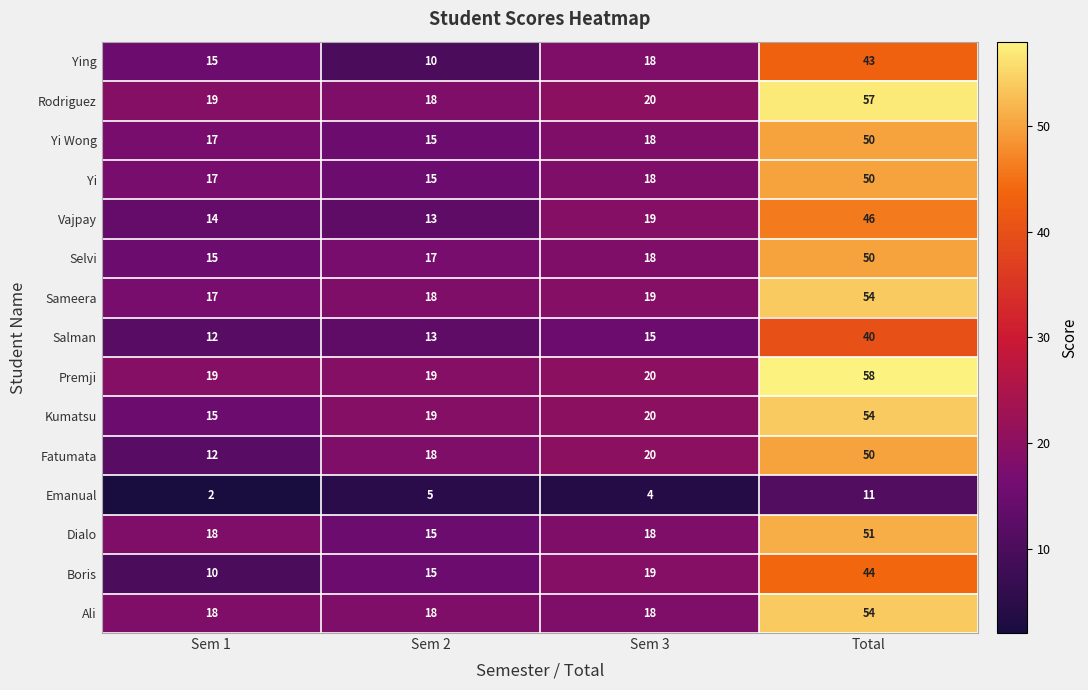

How many Emanual values are between 4 and 11?

3